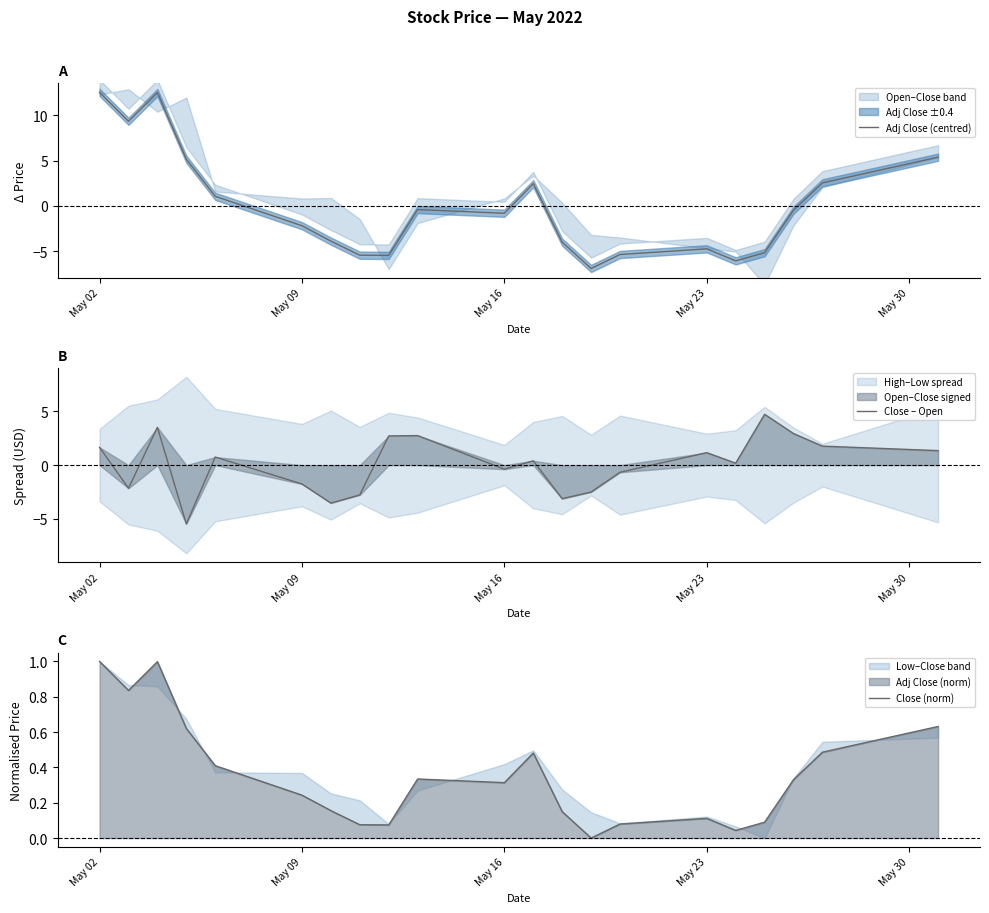

How many times do Close – Open and Close (norm) cross each other?

8